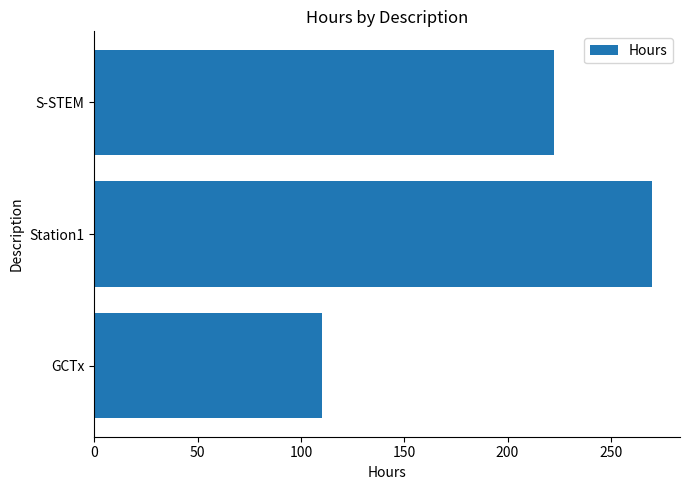

What is the ratio of the value at Station1 to the value at S-STEM?

1.2